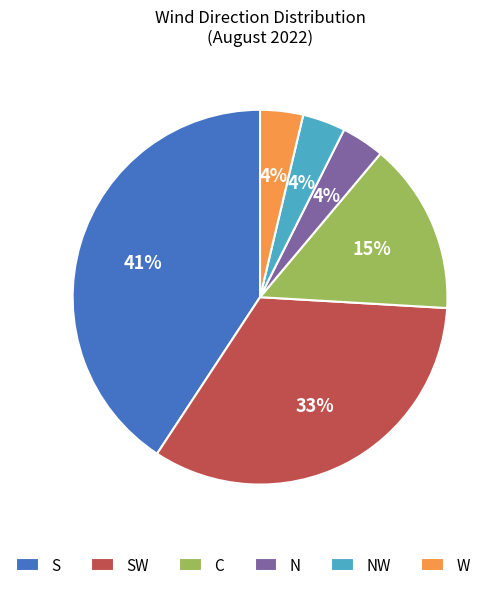

Count the number of slices in the pie.

6